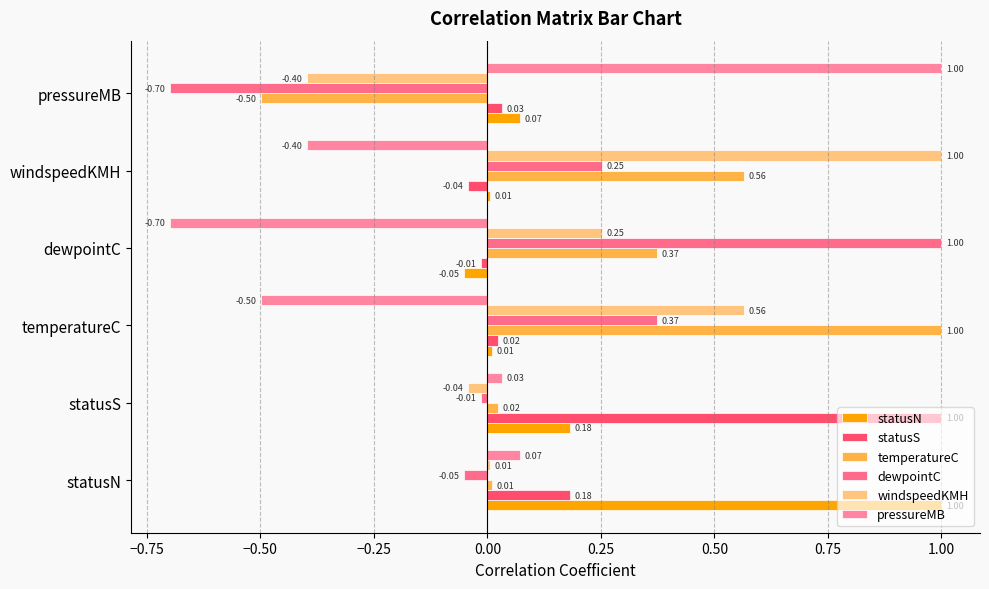

How many series are shown in this chart?

6